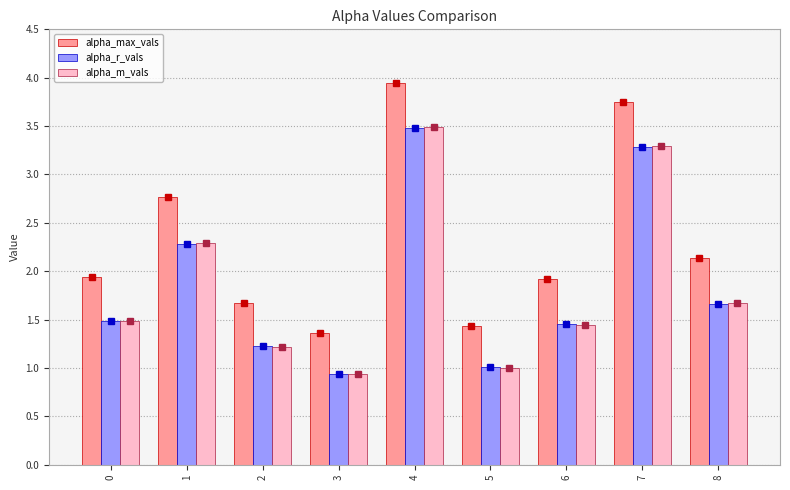

Which series has the largest range (max minus min)?

alpha_max_vals